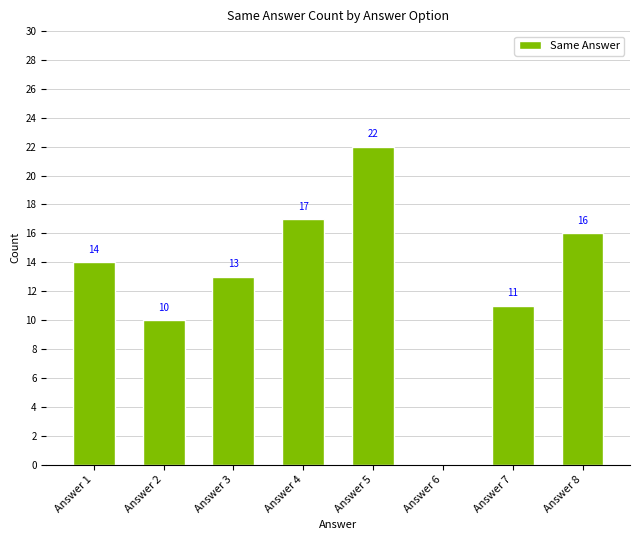

How many series are shown in this chart?

1